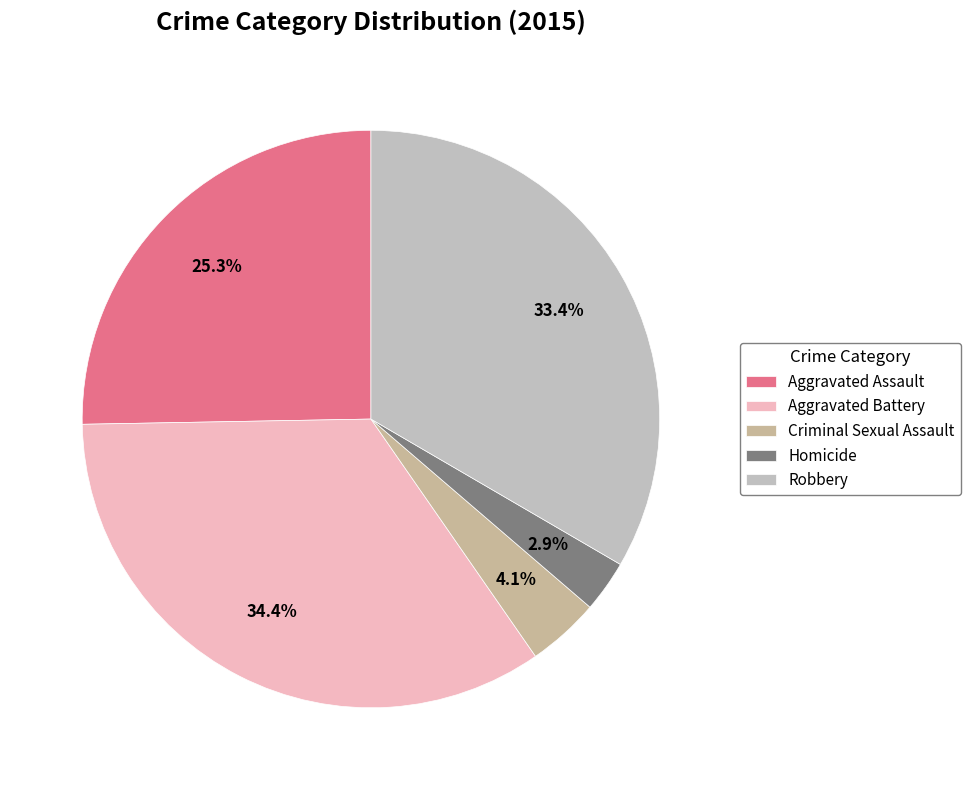

To the nearest percent, what is the average slice percentage?

20%